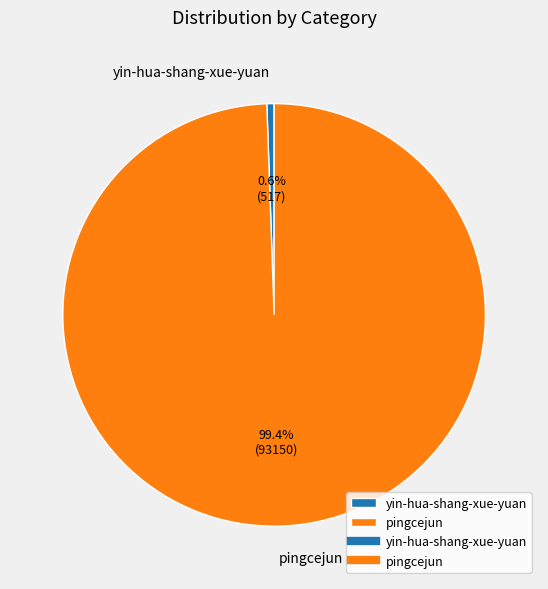

To the nearest percent, what portion does pingcejun represent?

99%